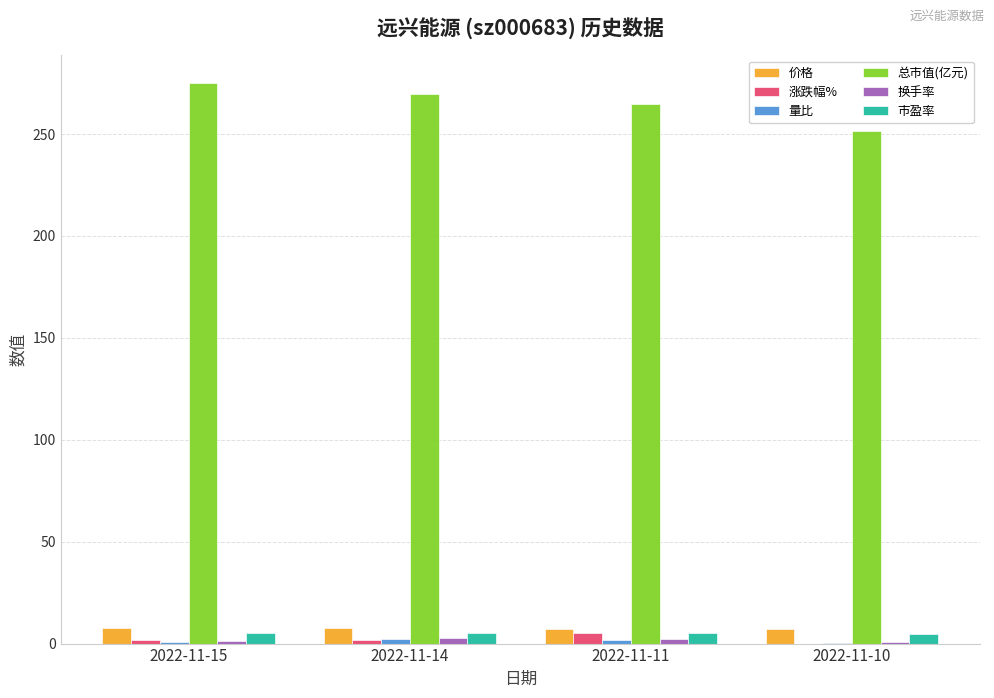

What is the spread (max minus min) of values at 2022-11-15?

274.0